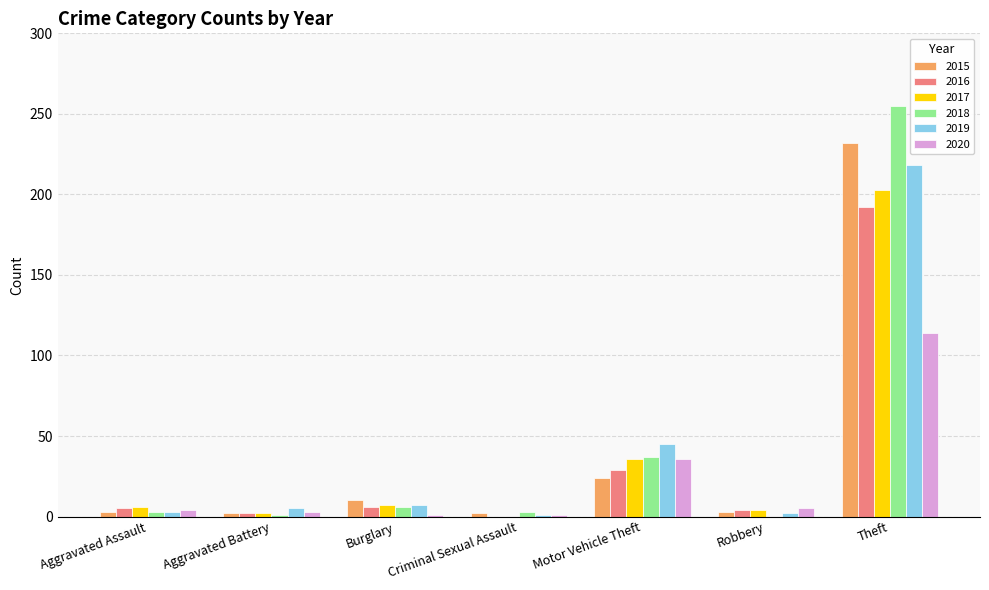

The 2018 series shows 37 at Motor Vehicle Theft. True or false?

True